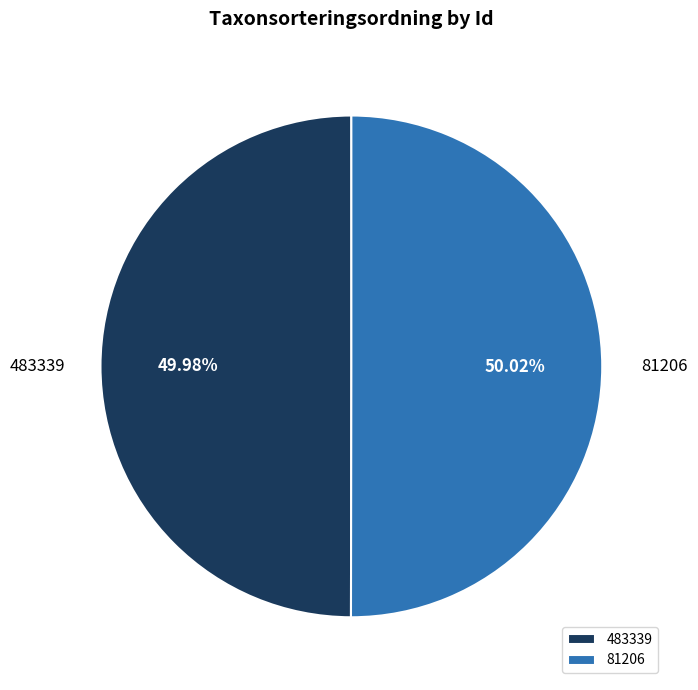

The 483339 slice represents 50% of the pie. True or false?

True